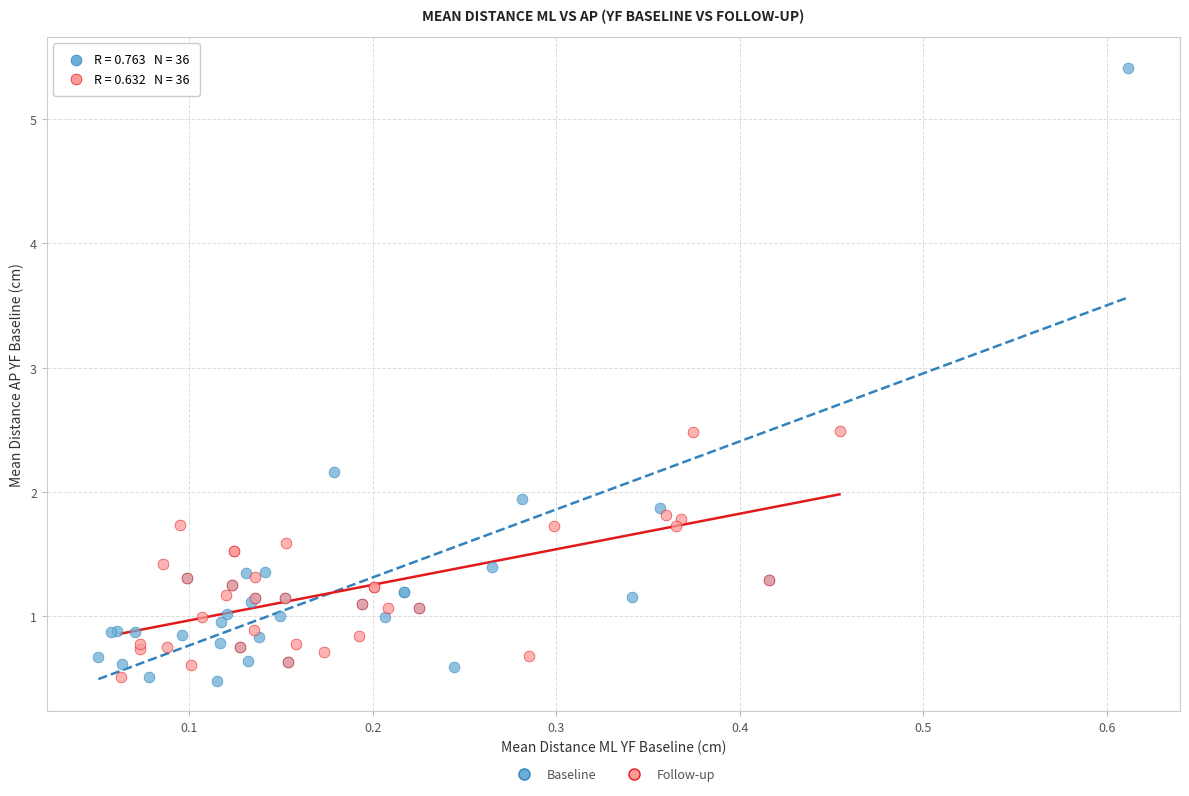

What are all the series names shown in the legend?

Baseline, Follow-up